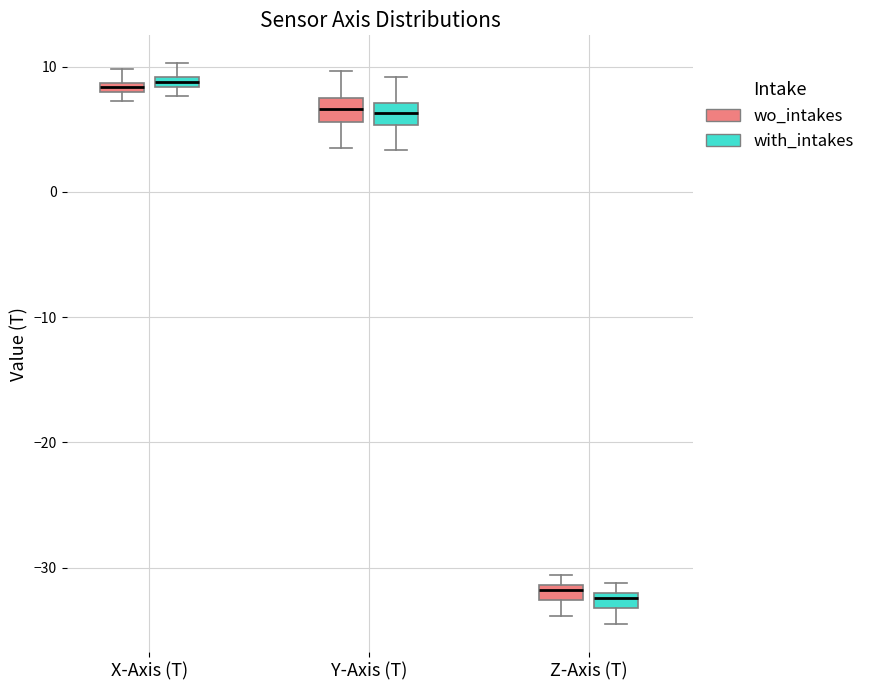

Where is the upper edge of the box for X-Axis (T) (with_intakes) on the y-axis? The values are not printed on the chart, so give them approximately, as read against the axis.

9